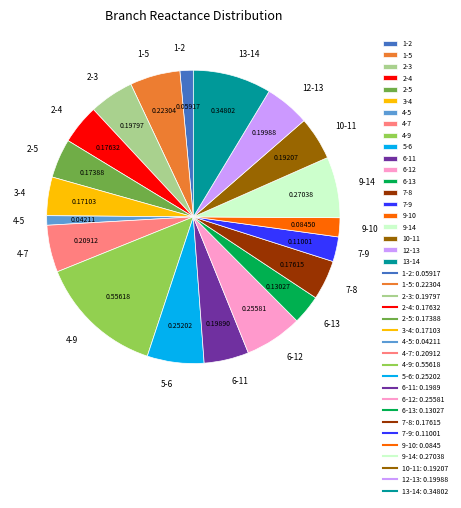

Does any single category account for the majority?

No